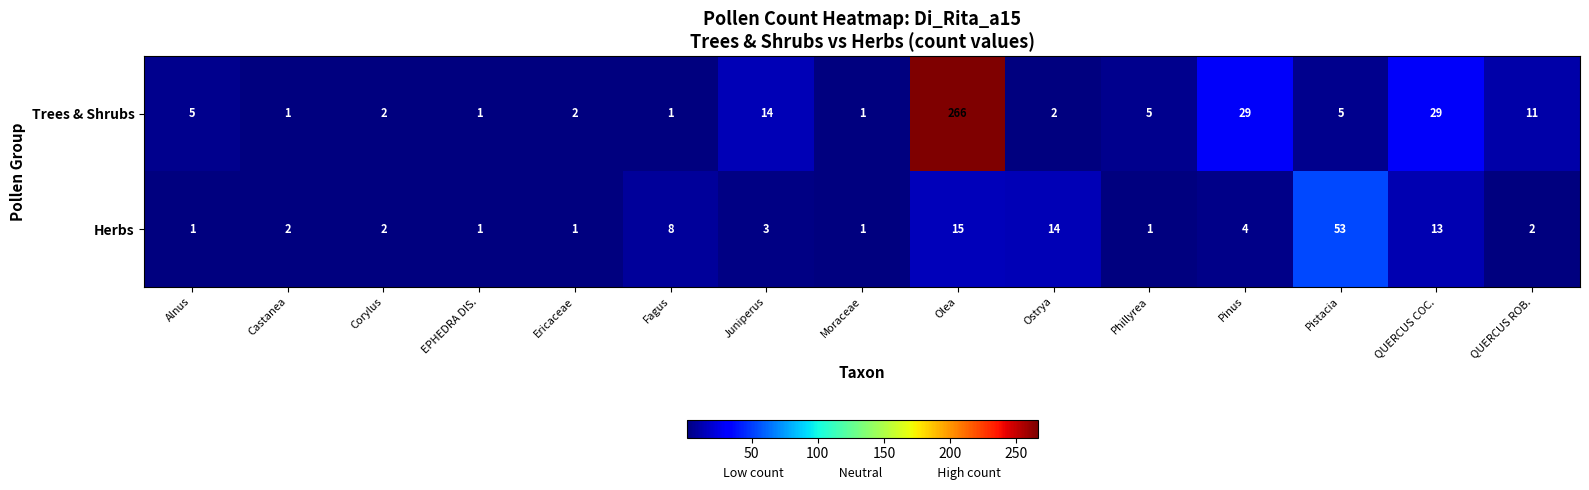

At which category is the sum across all series the highest?

Olea